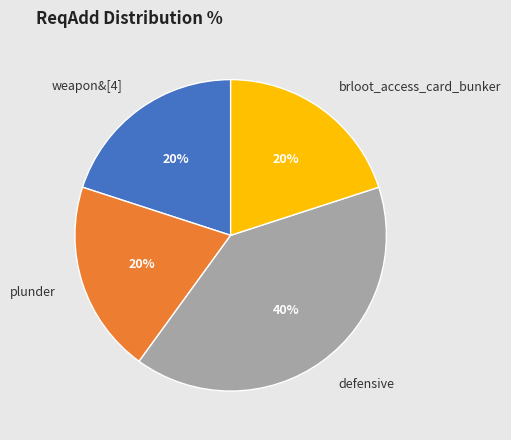

True or false: defensive accounts for 40% of the total.

True